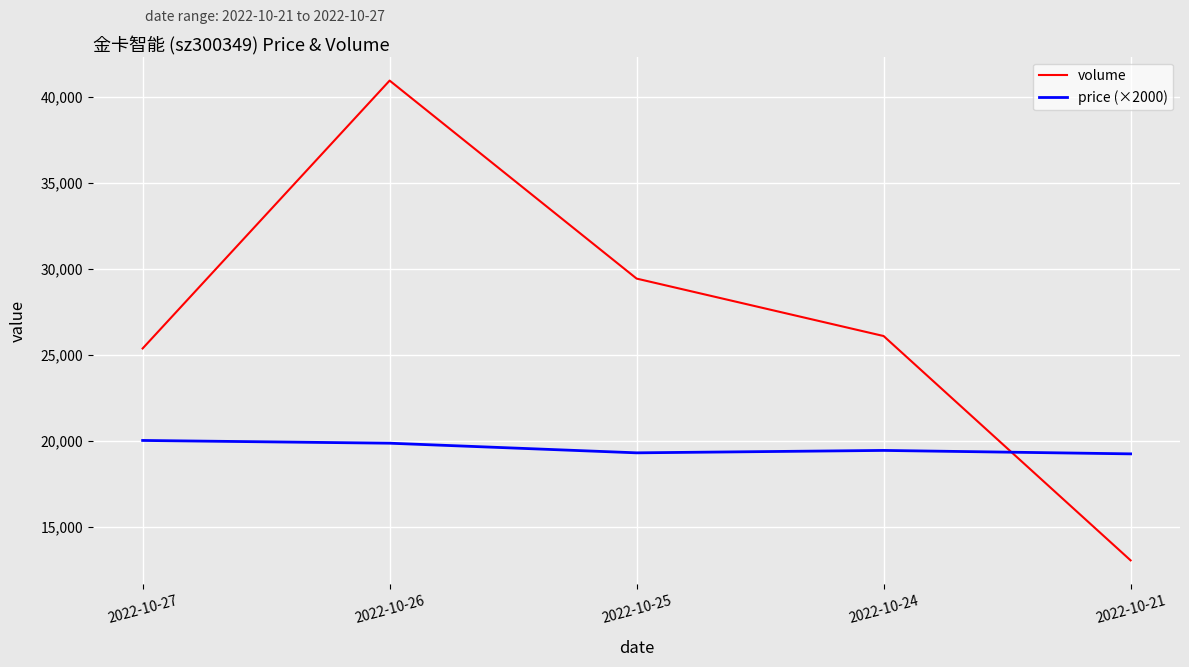

How many lines are shown in the chart?

2